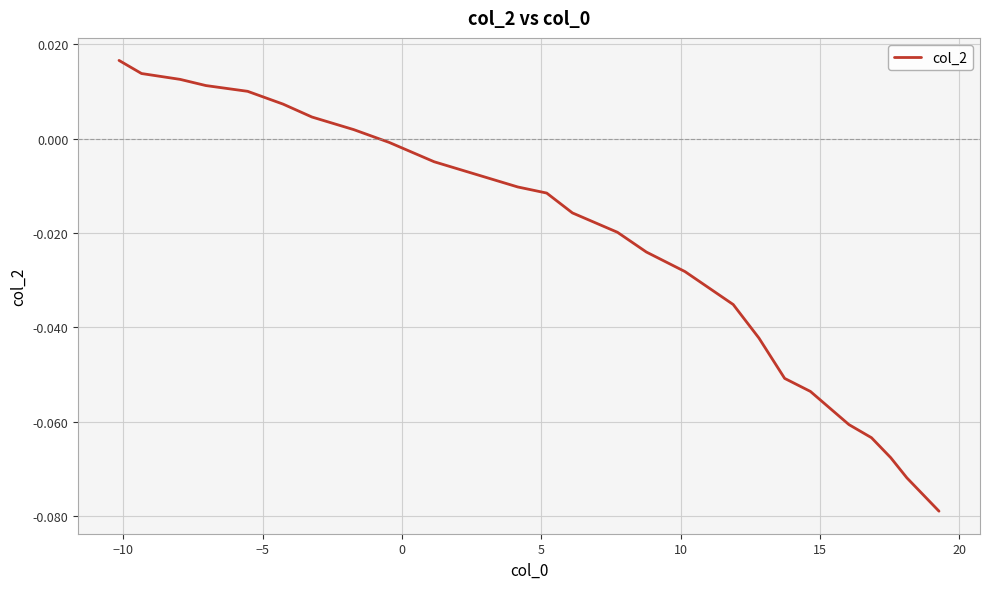

How many values exceed 0?

8